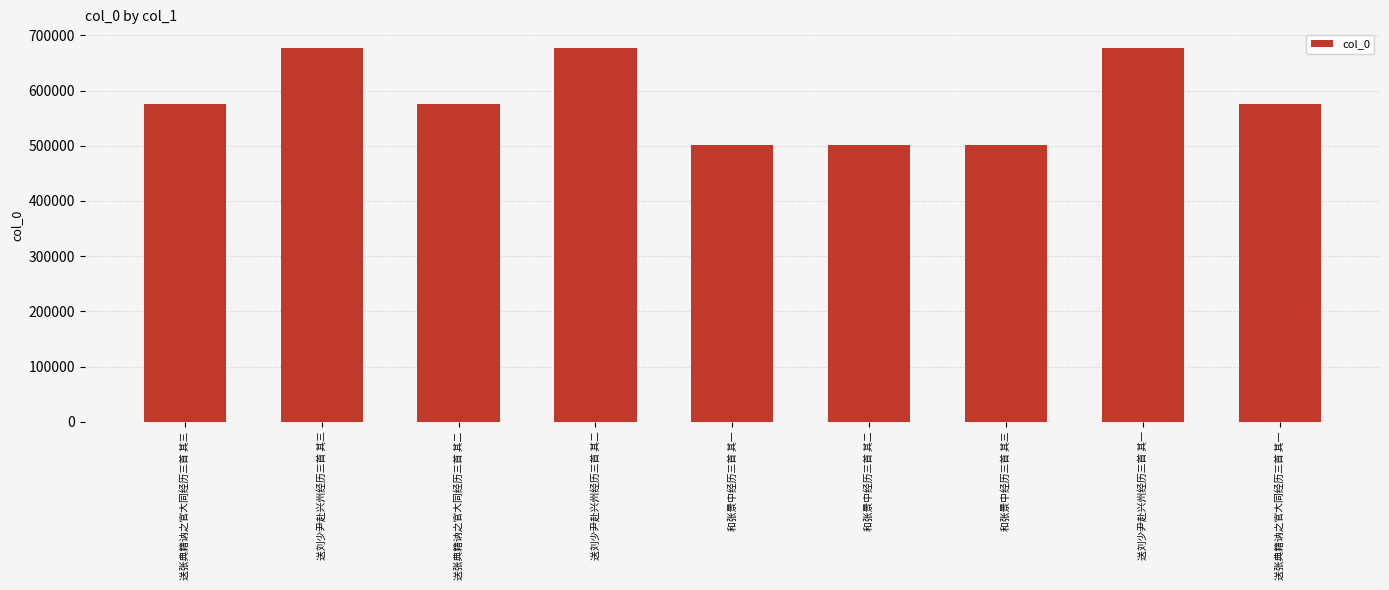

Are the bars grouped side by side (vs. stacked)?

No